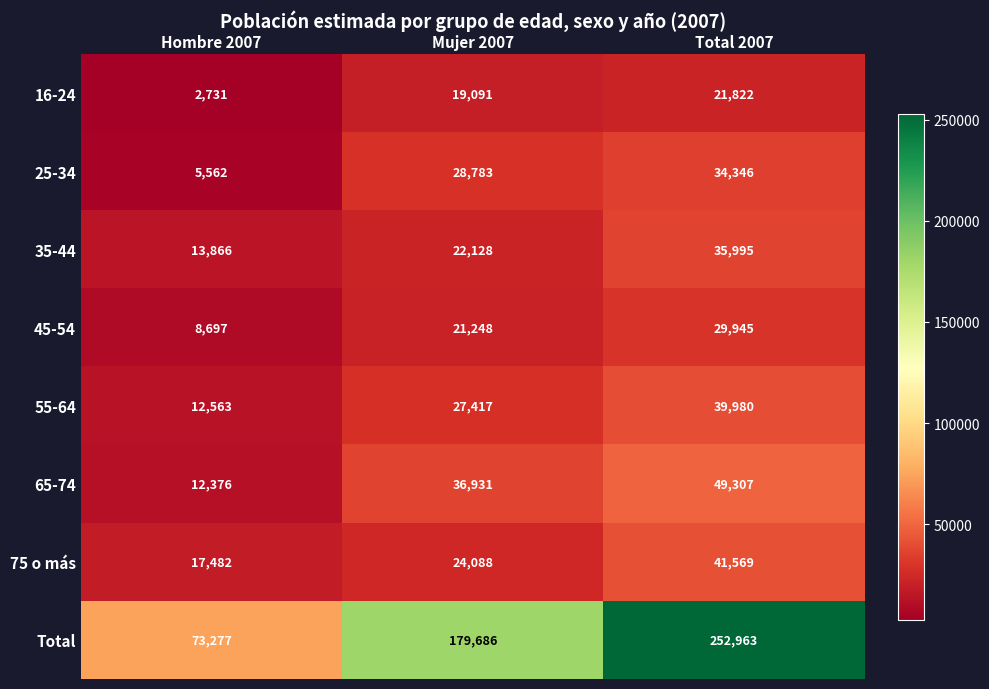

List the series in order of their peak value, lowest first.

16-24, 45-54, 25-34, 35-44, 55-64, 75 o más, 65-74, Total